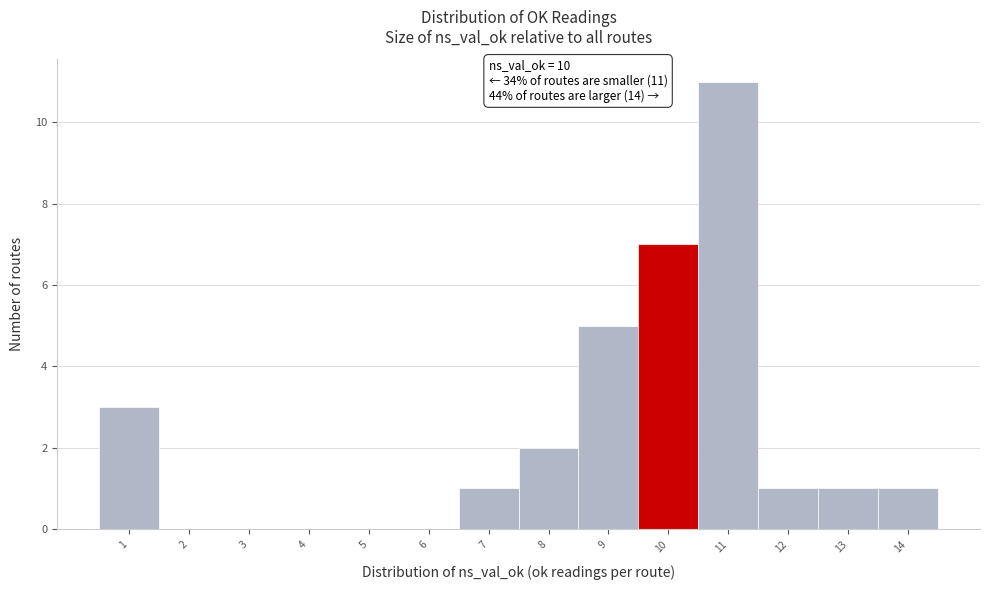

Which range on the x-axis has the tallest bar?

10.5 to 11.5